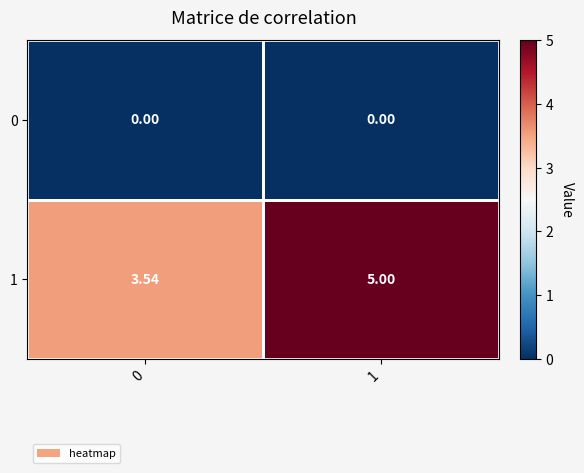

Rank the series at 0 from highest to lowest value.

1, 0